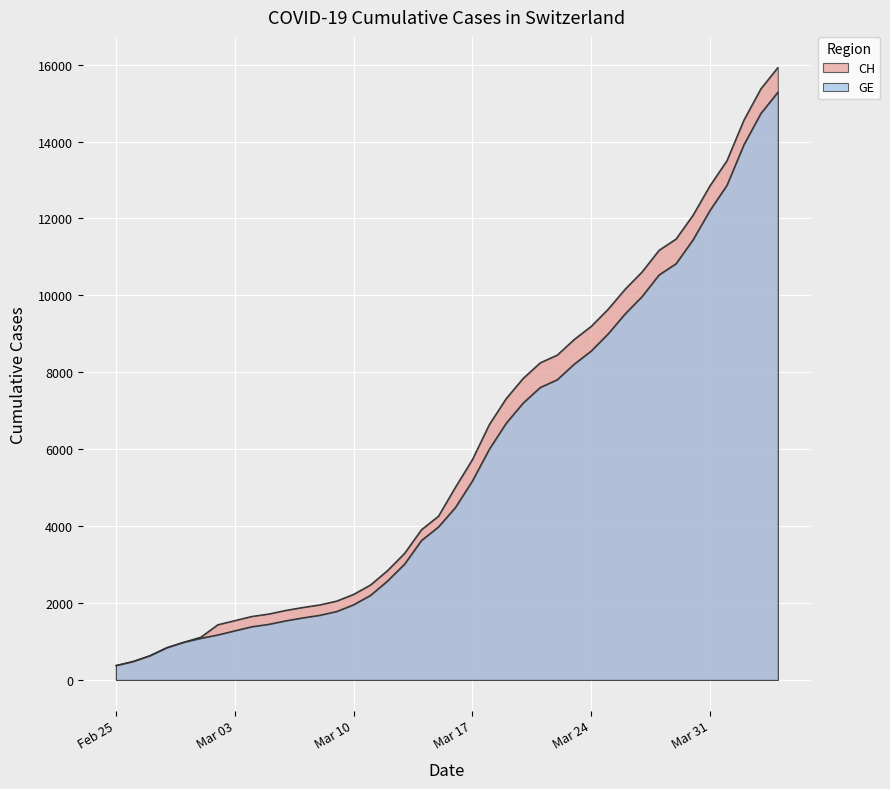

Does the chart display data point markers on the line(s)?

No